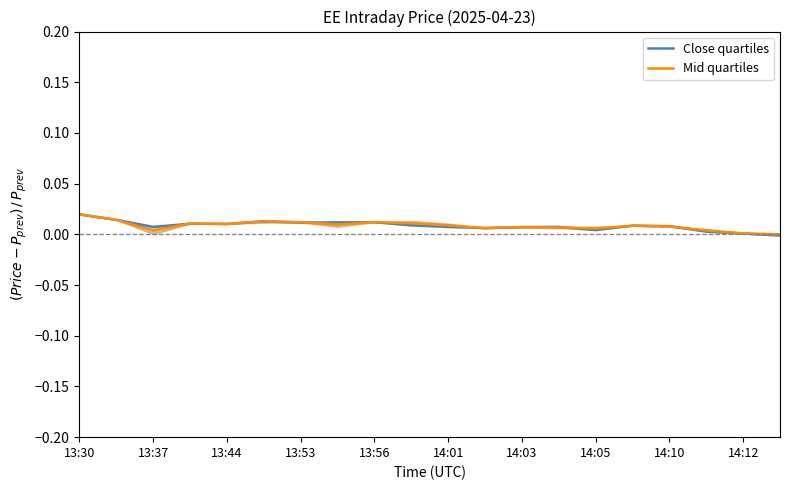

The Mid quartiles series shows 0.0 at 13:30. True or false?

True